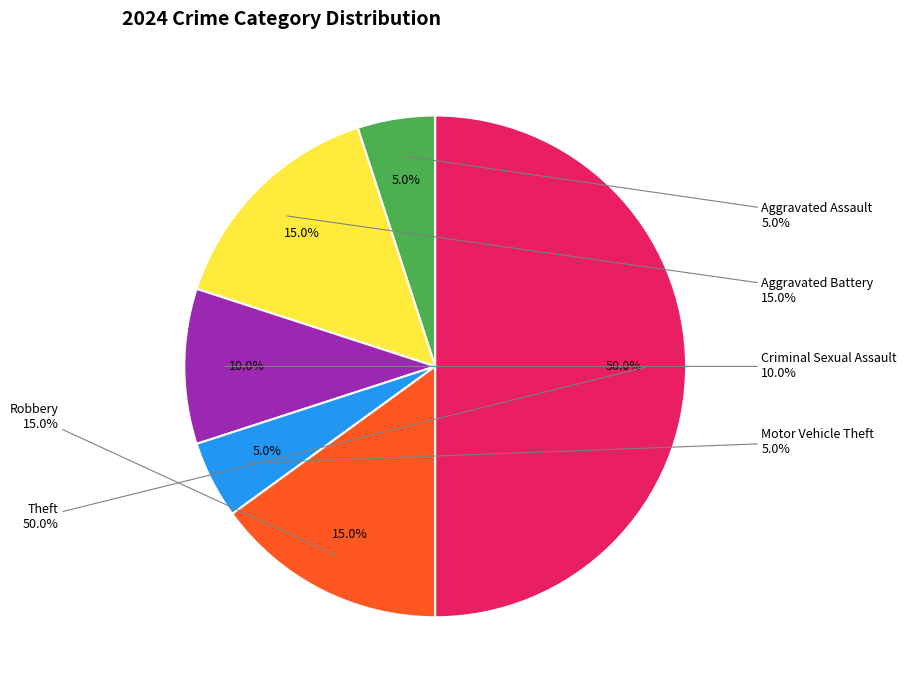

True or false: Aggravated Assault accounts for 1% of the total.

False